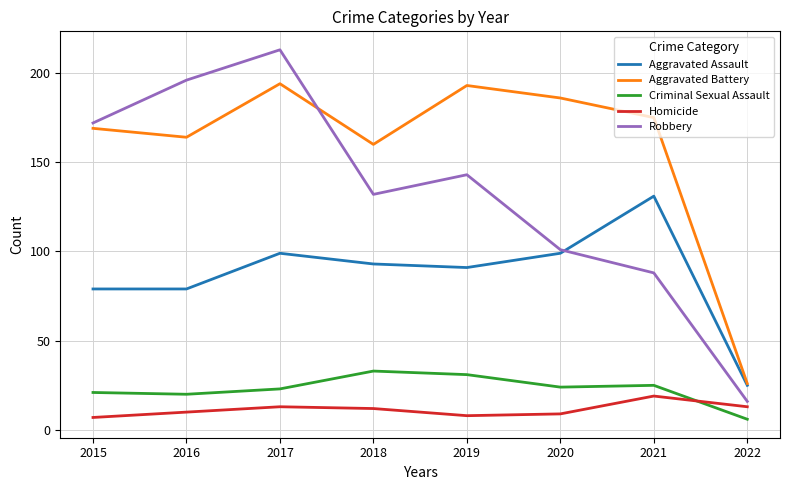

How many categories are shown in the chart?

8